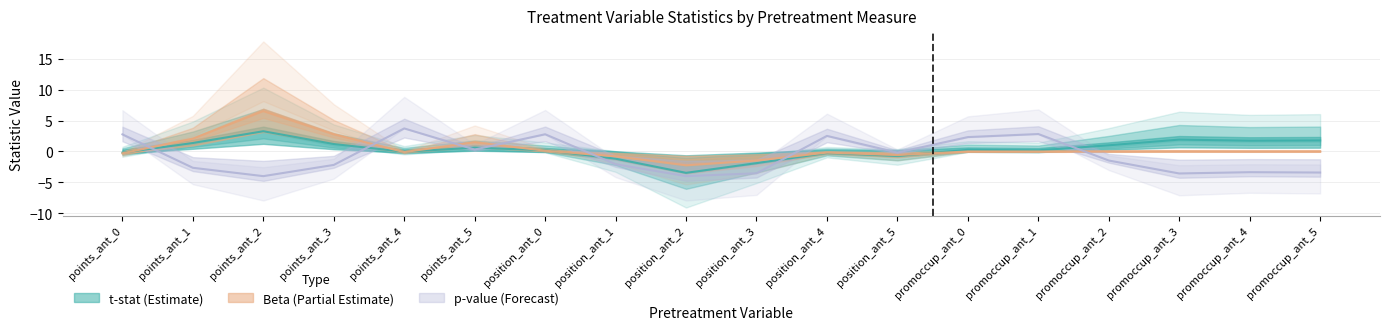

What is the label of the 12th point from the right?

position_ant_0